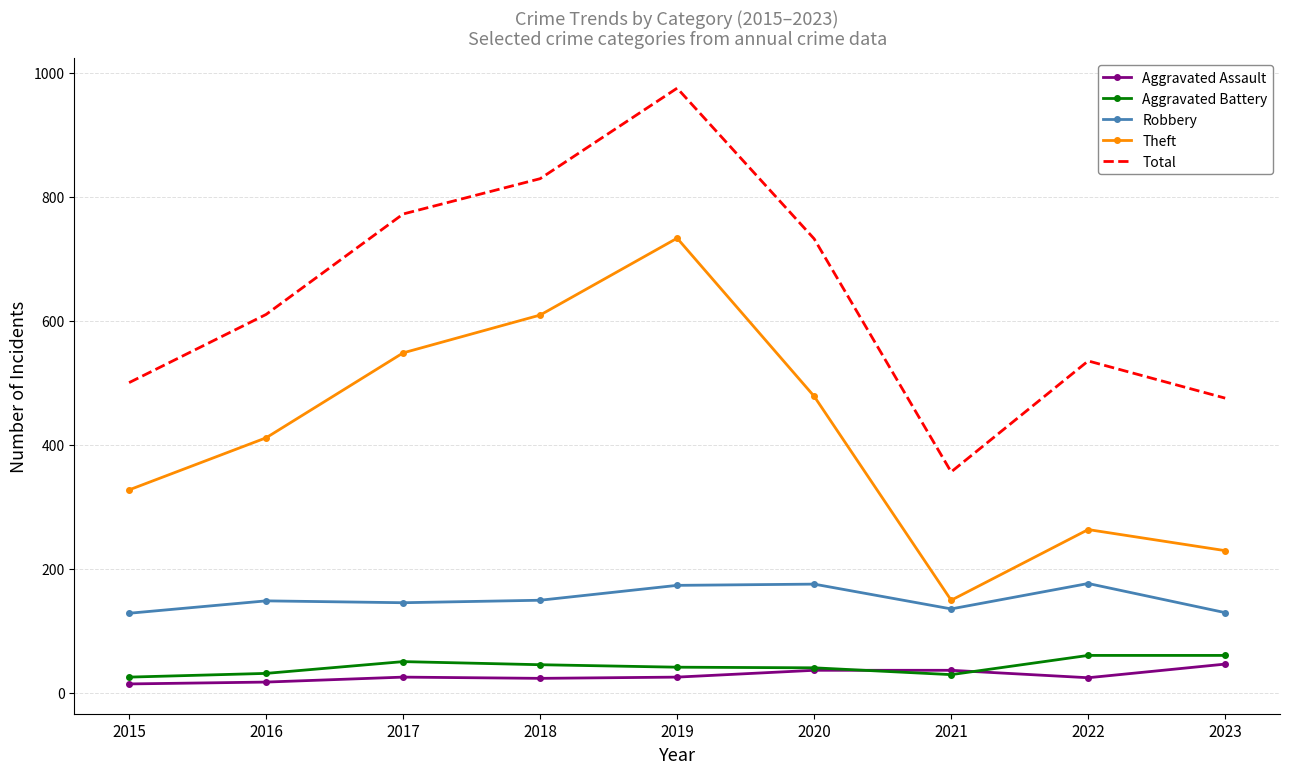

Is the value of Theft at 2021 greater than the value of Total at 2019?

No